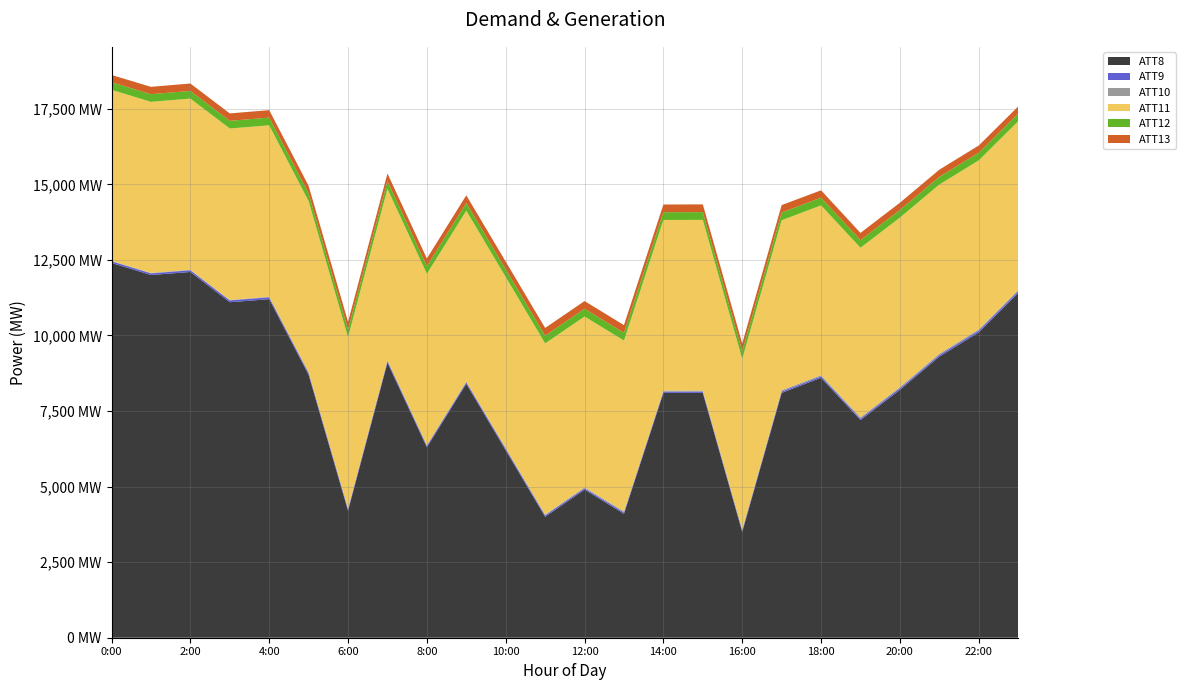

Reading left to right, extract all data points from this chart.

ATT8: 12400.0	12000.0	12100.0	11100.0	11200.0	8700.0	4200.0	9100.0	6300.0	8400.0	6200.0	4000.0	4900.0	4100.0	8100.0	8100.0	3500.0	8100.0	8600.0	7200.0	8200.0	9300.0	10100.0	11400.0
ATT9: 53.9	54.5	56.9	60.3	62.6	59.8	56.9	56.1	49.4	52.4	52.3	48.1	45.4	45.5	42.9	39.9	45.8	44.7	46.7	50.8	52.1	52.1	59.3	59.5
ATT10: 15.6	15.6	15.9	14.7	17.1	19.7	21.0	21.1	24.3	21.1	25.6	27.2	28.8	33.9	34.5	37.2	40.3	43.9	40.3	40.9	42.6	43.7	42.3	44.1
ATT11: 5657.1	5658.8	5664.2	5672.1	5673.1	5663.7	5665.0	5672.8	5665.6	5653.9	5656.3	5662.2	5652.5	5651.2	5643.7	5646.1	5637.5	5622.6	5616.7	5609.3	5604.2	5596.9	5590.8	5582.3
ATT12: 253.1	253.3	253.9	254.3	254.6	254.5	254.5	255.2	254.5	255.5	255.3	256.3	256.7	256.5	256.5	257.2	256.6	255.7	255.1	254.5	254.4	254.4	254.7	253.8
ATT13: 238.3	243.5	244.5	244.8	247.1	251.7	252.5	253.5	252.7	253.8	253.4	254.6	255.1	254.6	254.9	255.6	254.2	246.1	243.5	237.8	238.1	237.3	236.7	235.4